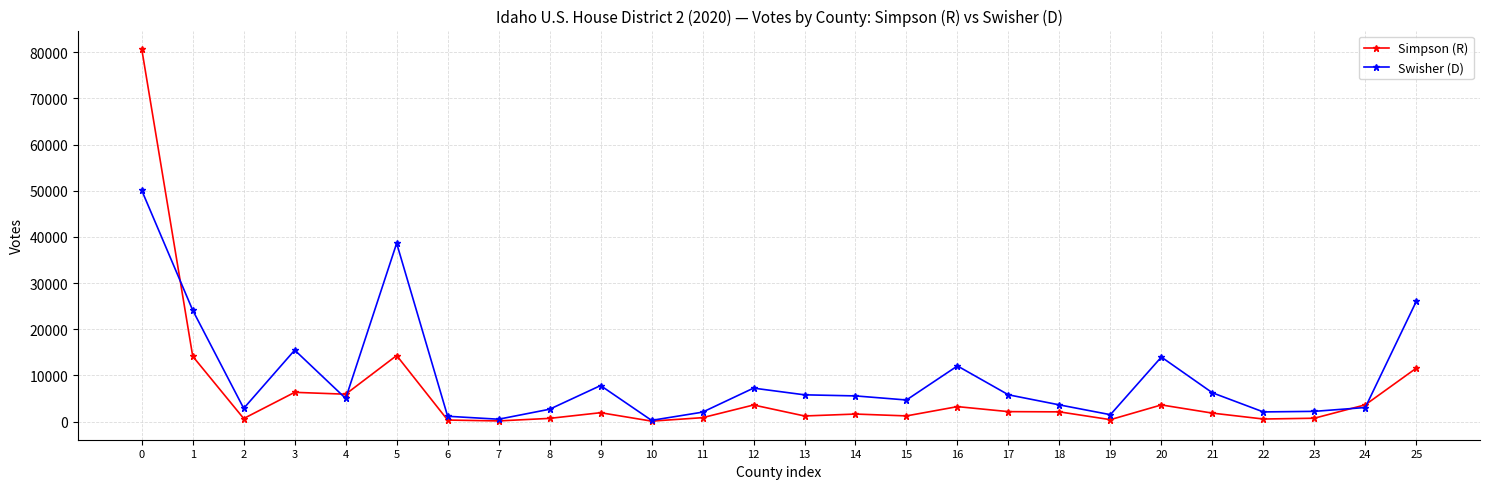

Which series has the widest spread of values?

Simpson (R)